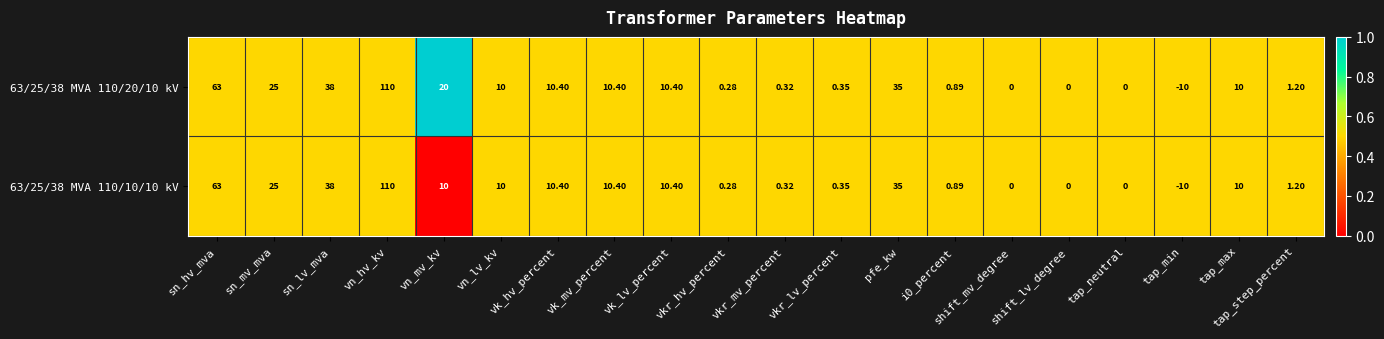

Which category has the lowest value across all series?

tap_min